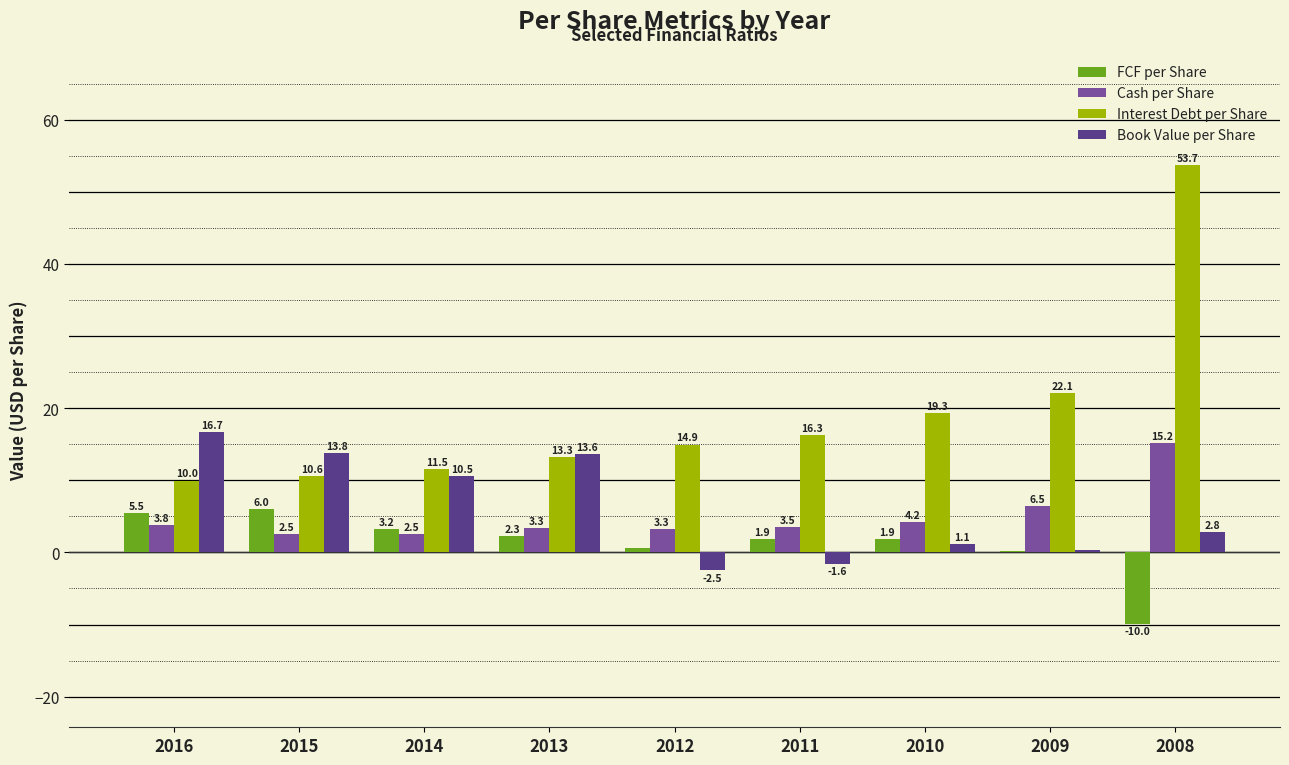

What is the sum of all Interest Debt per Share values?

171.7